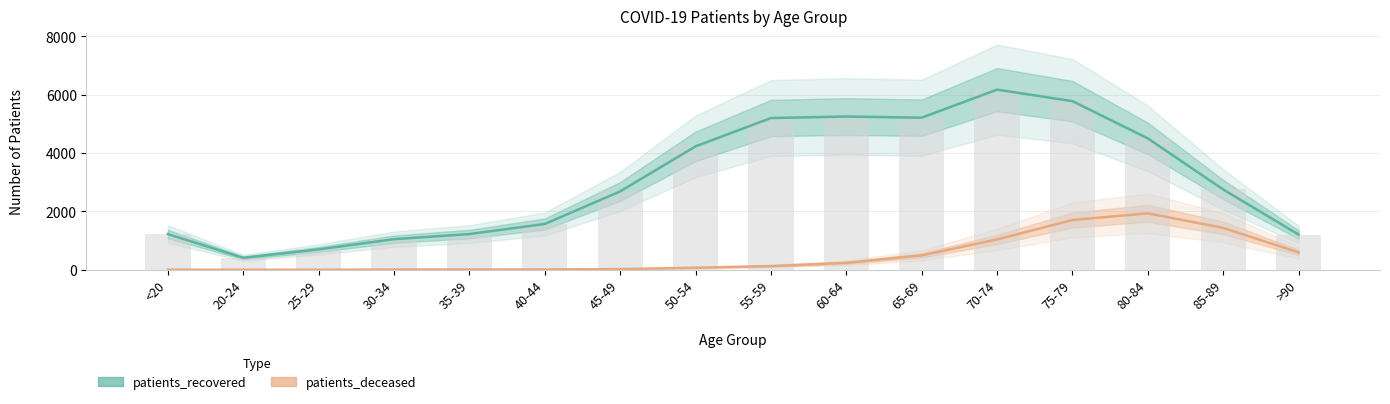

What are all the series names shown in the legend?

patients_deceased, patients_recovered